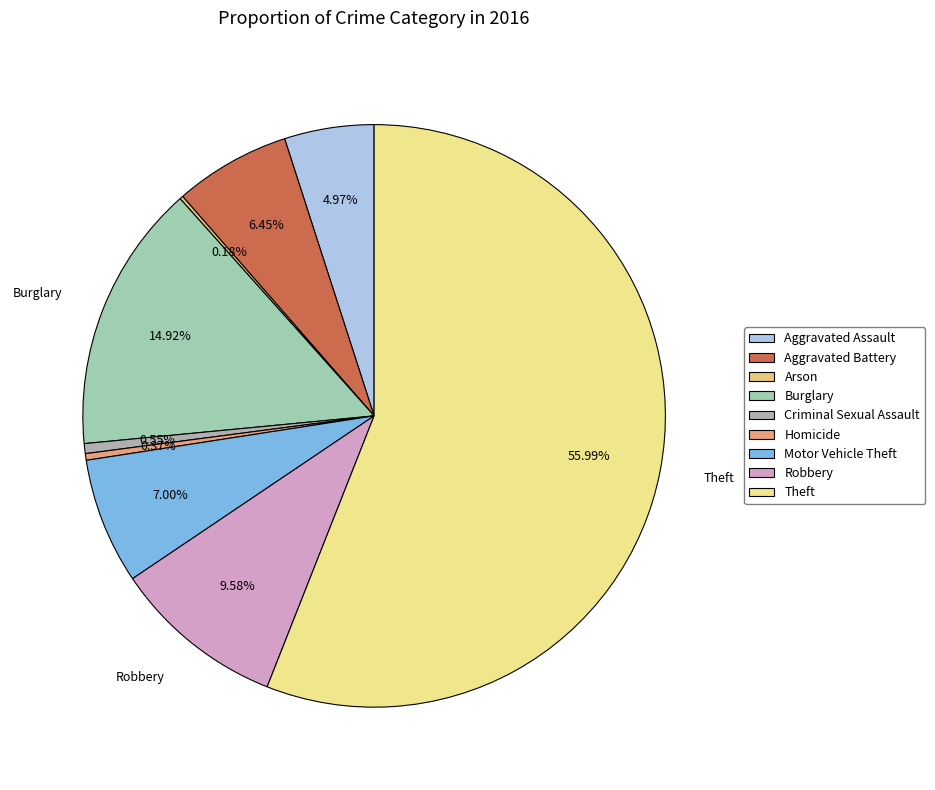

Do Robbery and Arson together represent more than half of the pie?

No